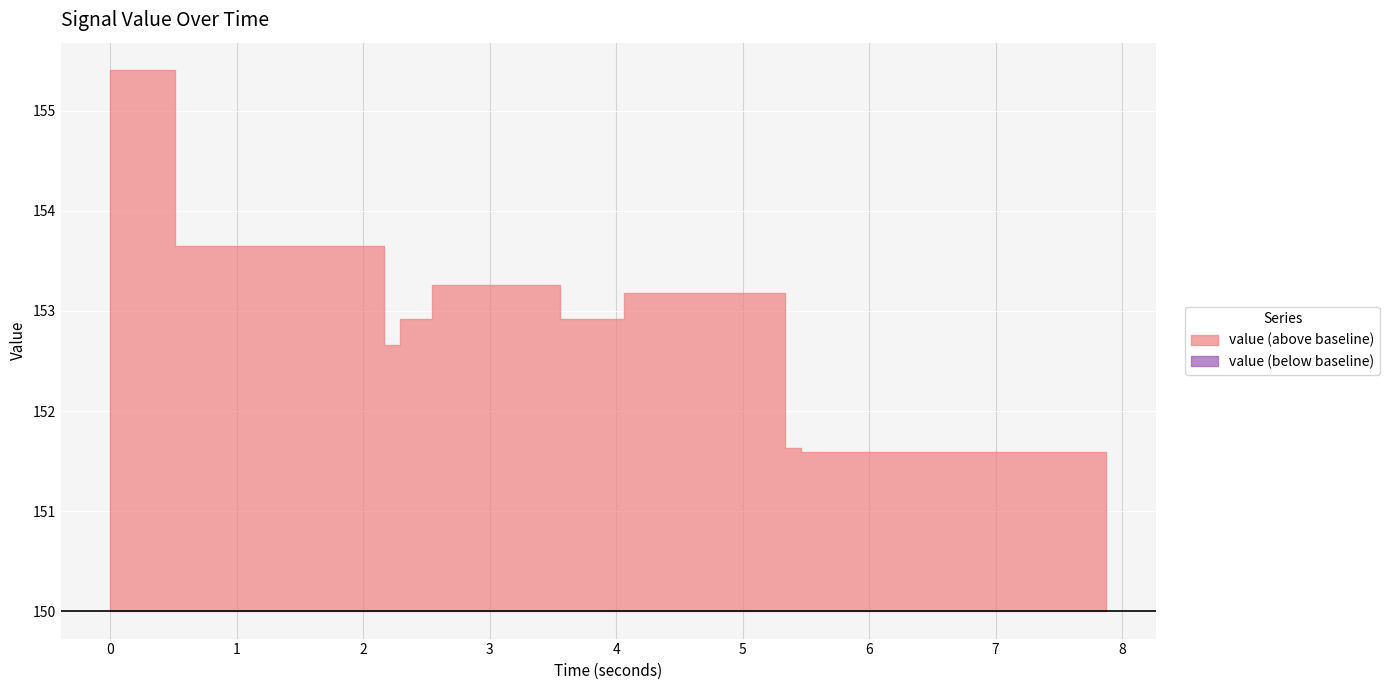

How many lines are shown in the chart?

1